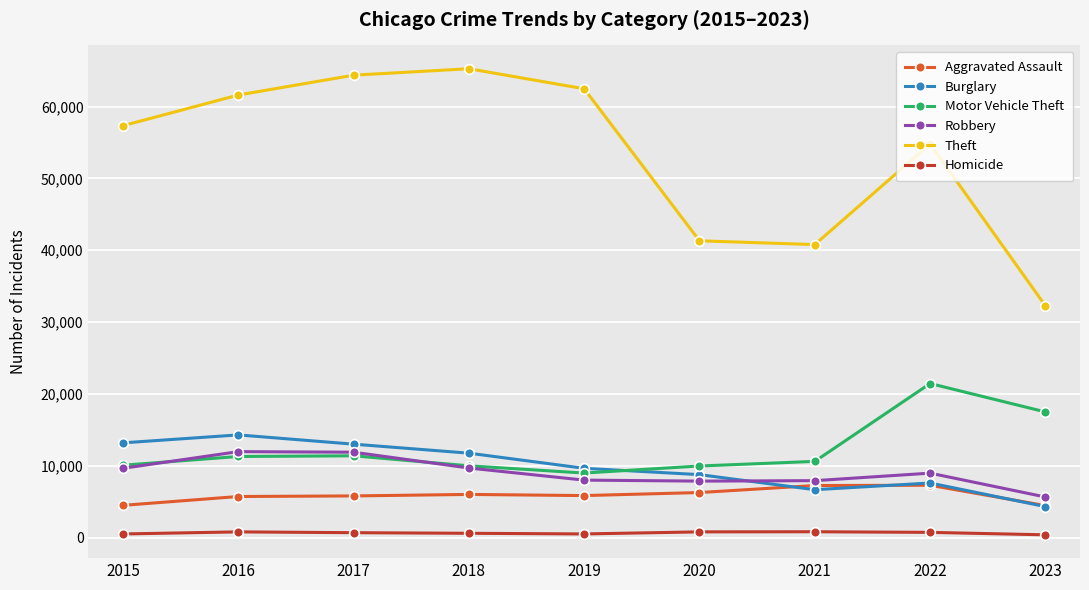

What is the highest value of the Aggravated Assault series?

7278